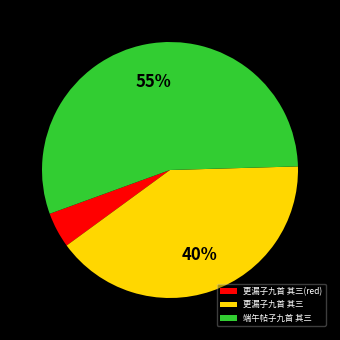

What is the majority slice?

端午帖子九首 其三